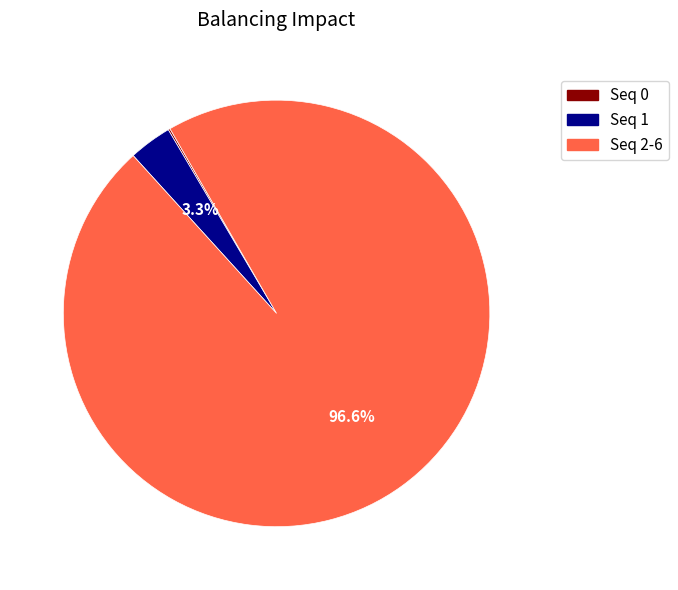

Which category has the biggest portion of the pie?

Seq 2-6